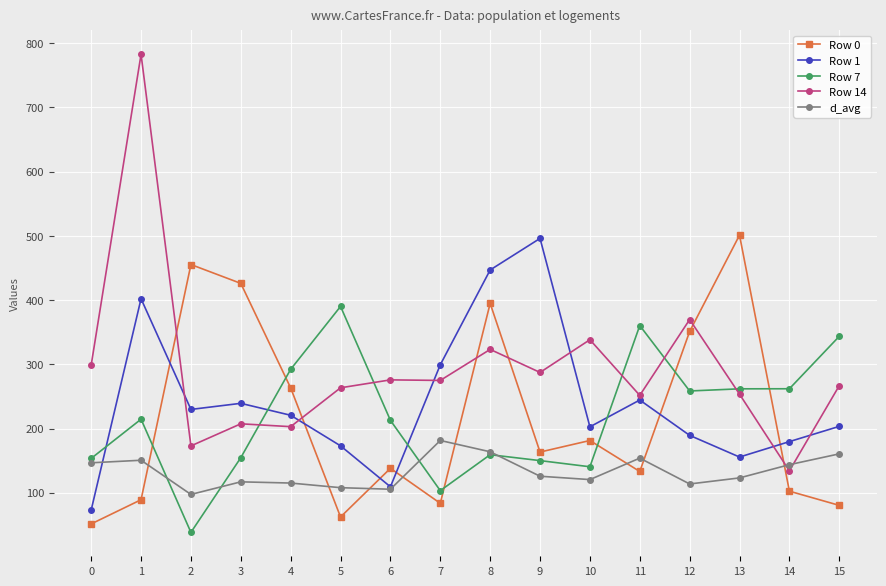

At which category does Row 14 reach its first local peak?

1